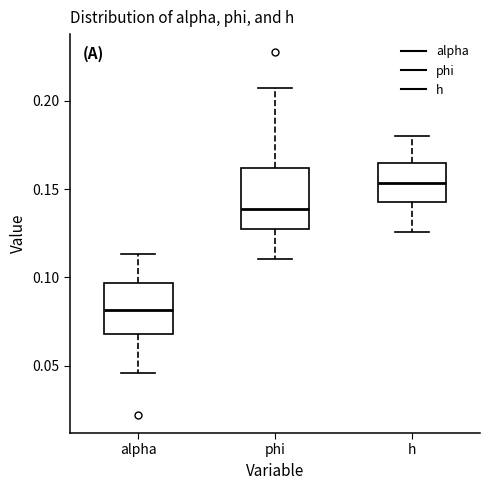

Reading left to right, read every box against the y-axis: the position of its median line, the range the box covers, and the ends of its whiskers. The values are not printed on the chart, so give them approximately, as read against the axis.

alpha: median 0.080, box 0.070 to 0.095, whiskers 0.045 to 0.115
phi: median 0.140, box 0.125 to 0.160, whiskers 0.110 to 0.205
h: median 0.155, box 0.145 to 0.165, whiskers 0.125 to 0.180